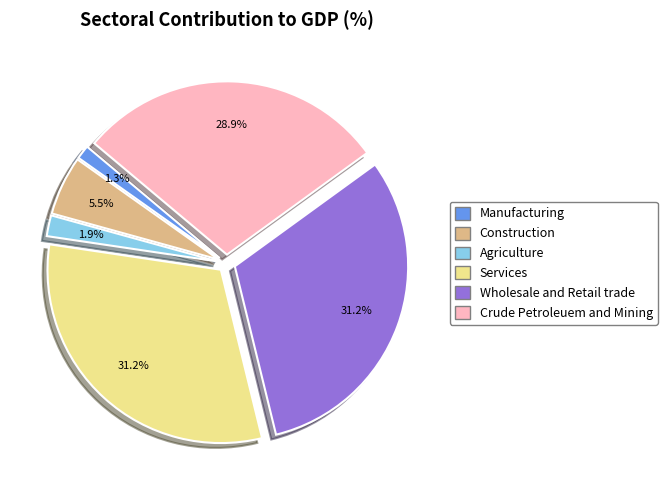

How many slices are in this pie chart?

6